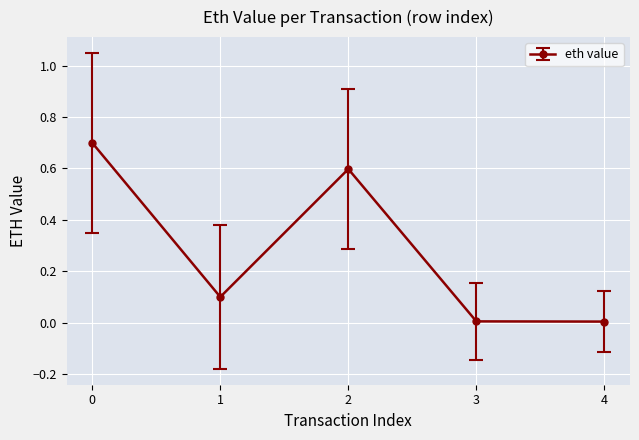

Where is the first local minimum?

1